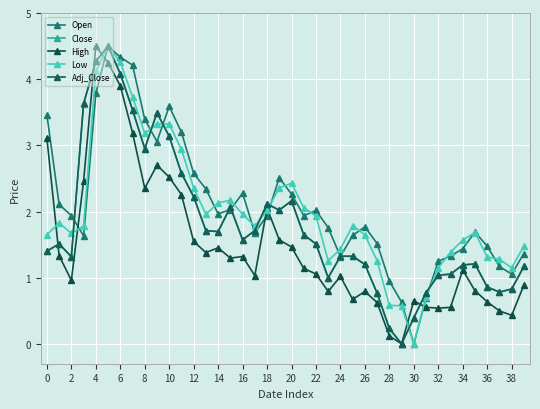

What are all the series names shown in the legend?

Open, Close, High, Low, Adj_Close